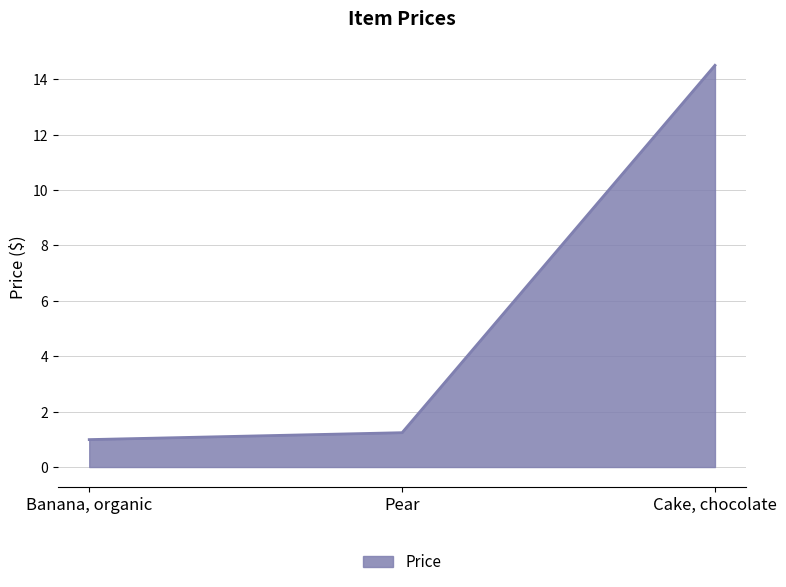

How many lines are shown in the chart?

1